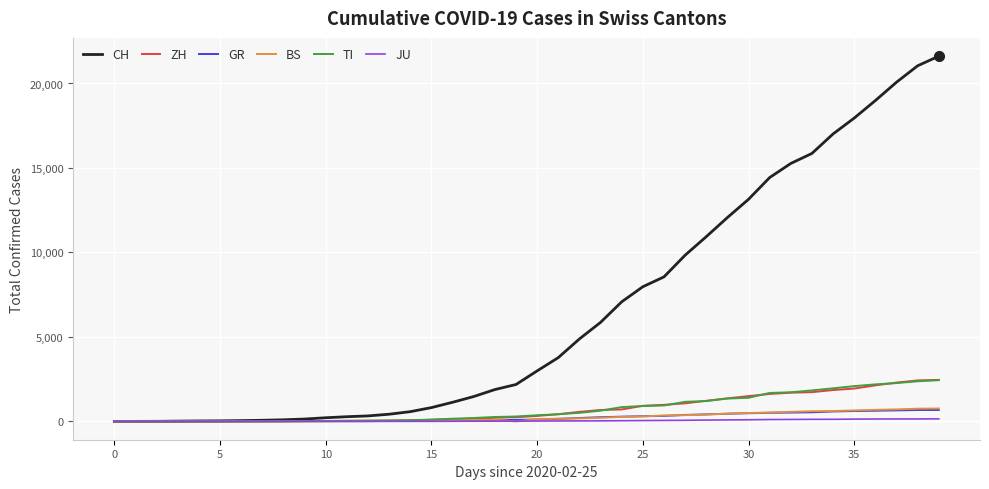

Which series has the largest range (max minus min)?

CH